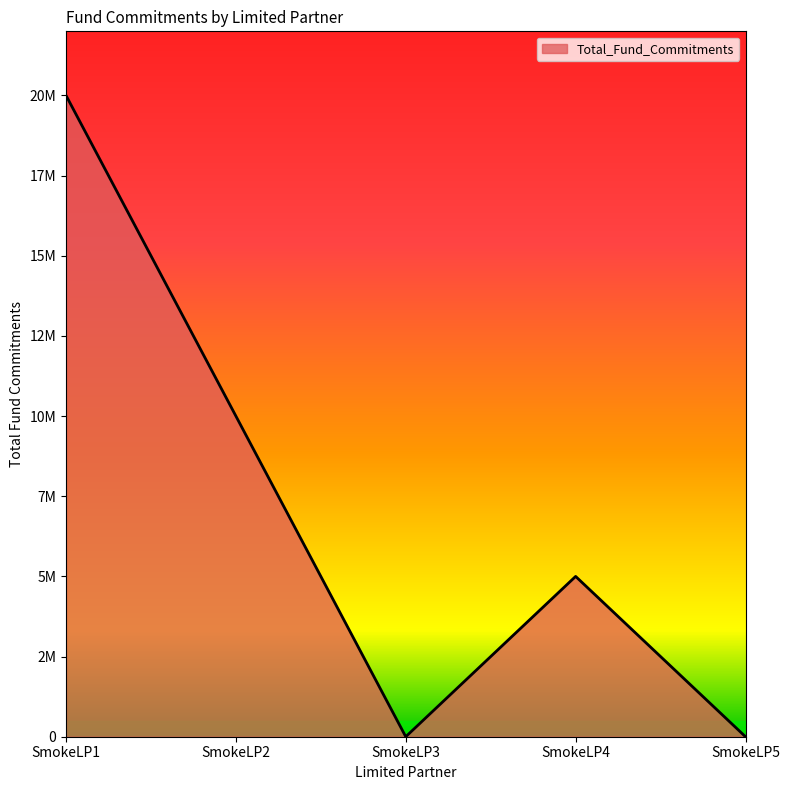

Does the chart display data point markers on the line(s)?

No